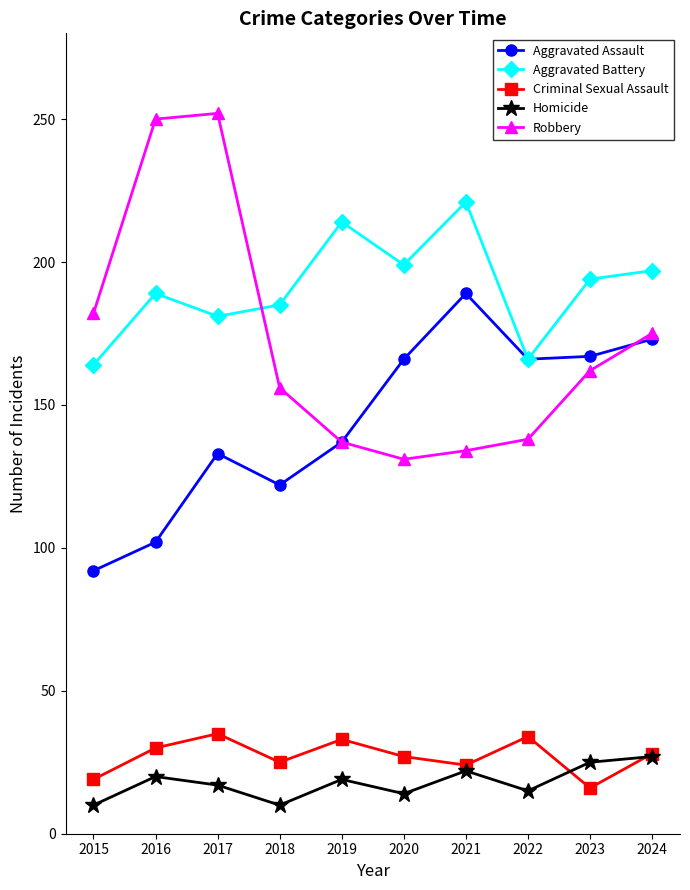

True or false: Criminal Sexual Assault has a value of 7 at 2021.

False